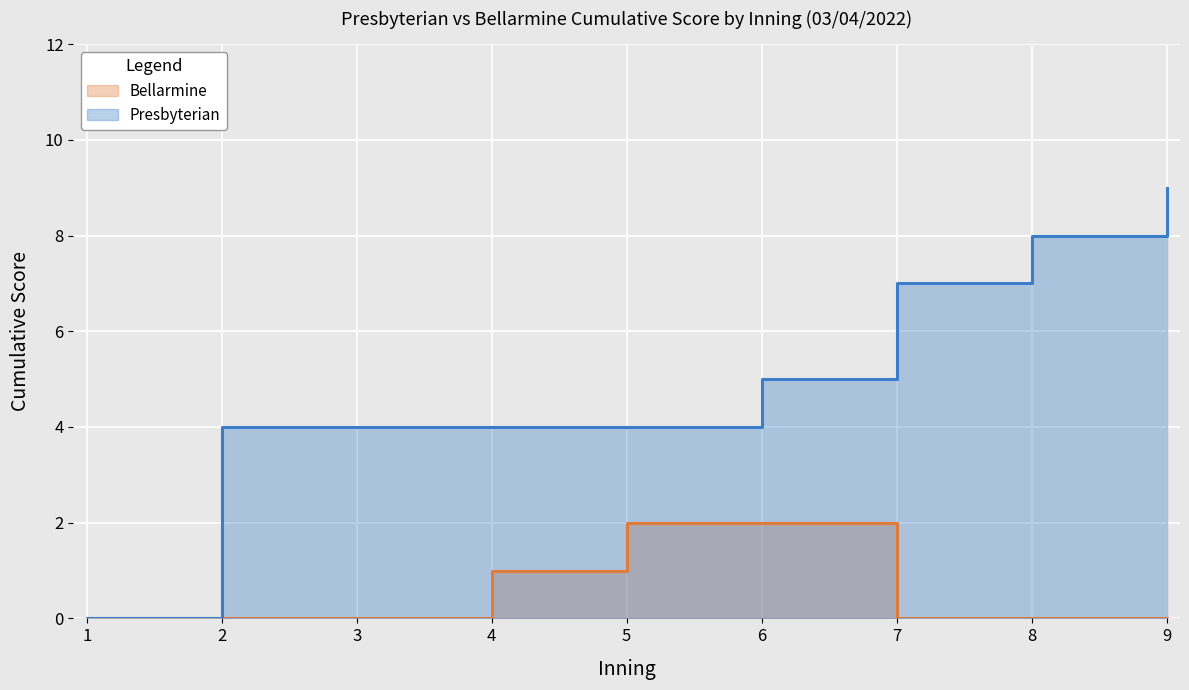

Which category has the highest value in the Bellarmine series?

5